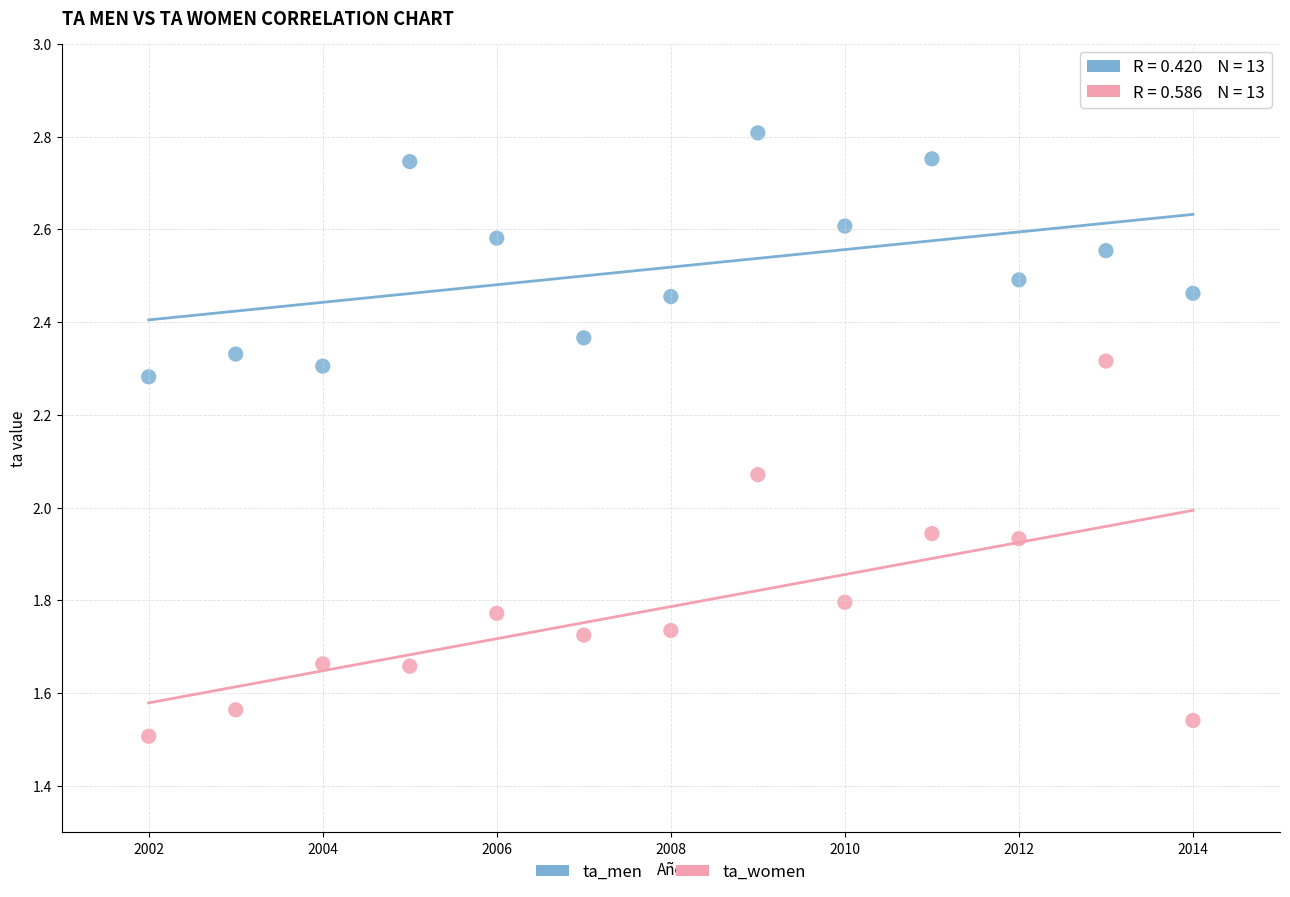

Which series has the widest spread of Y values?

ta_women